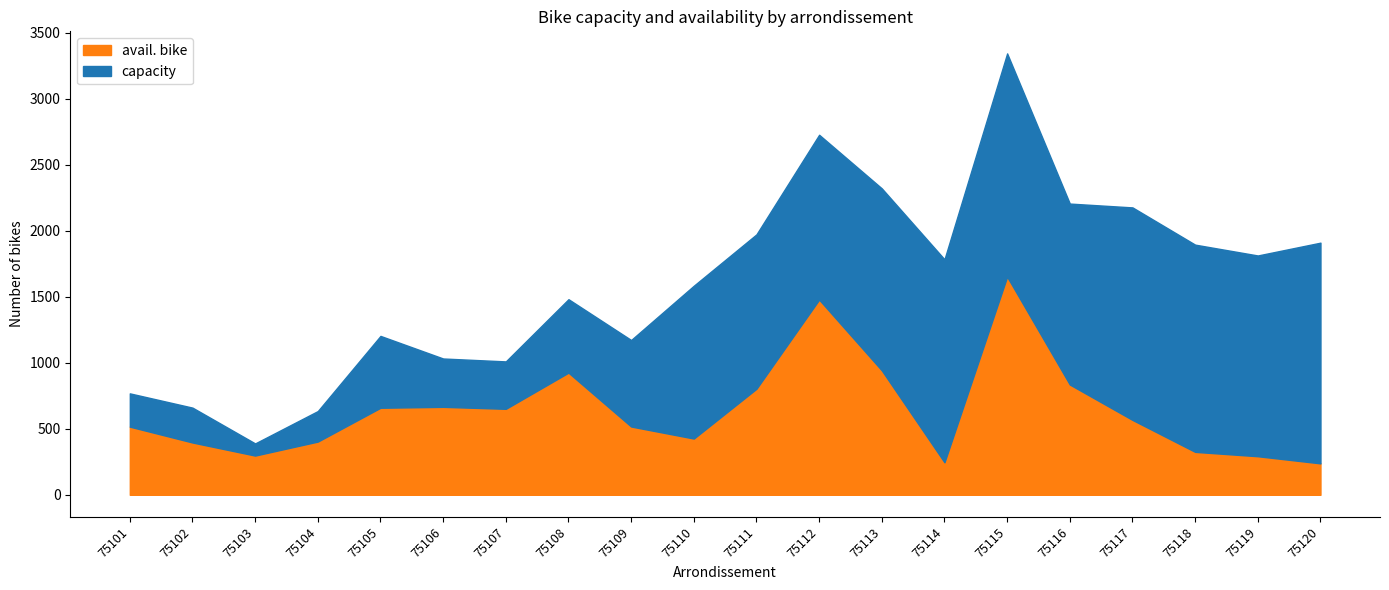

Which series changed the most between 75110 and 75113?

capacity